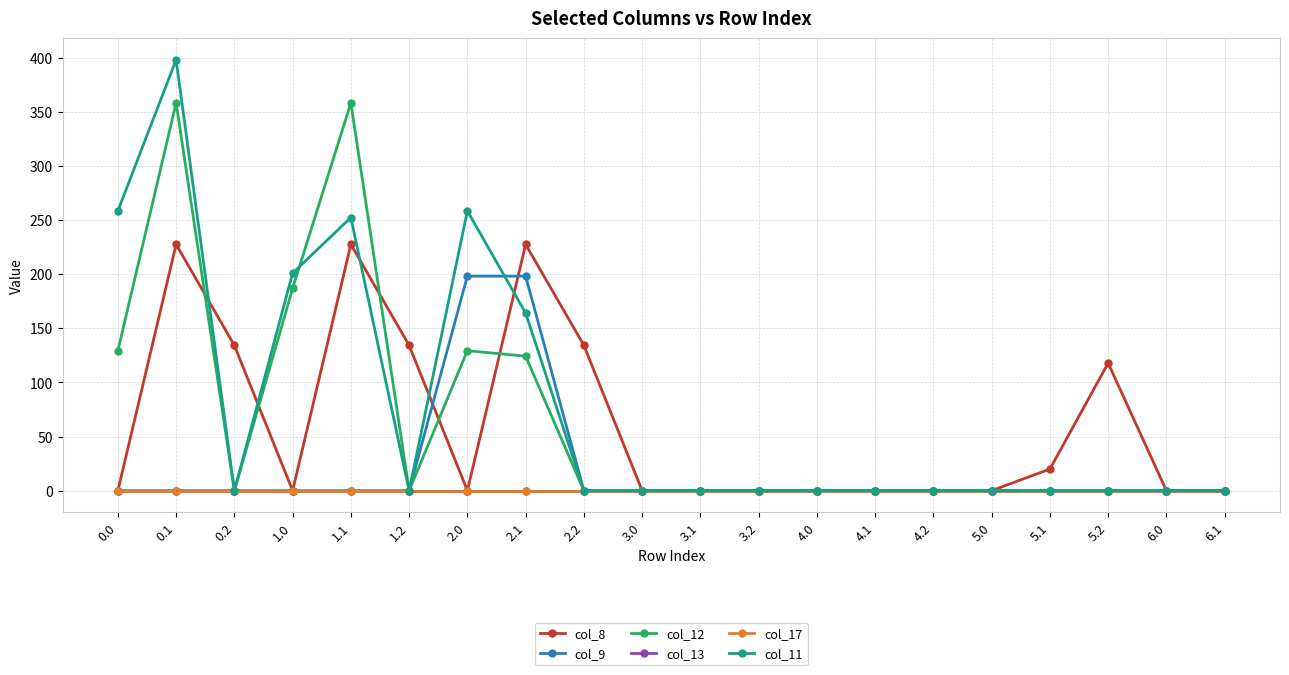

True or false: col_8 and col_17 intersect in this chart.

False